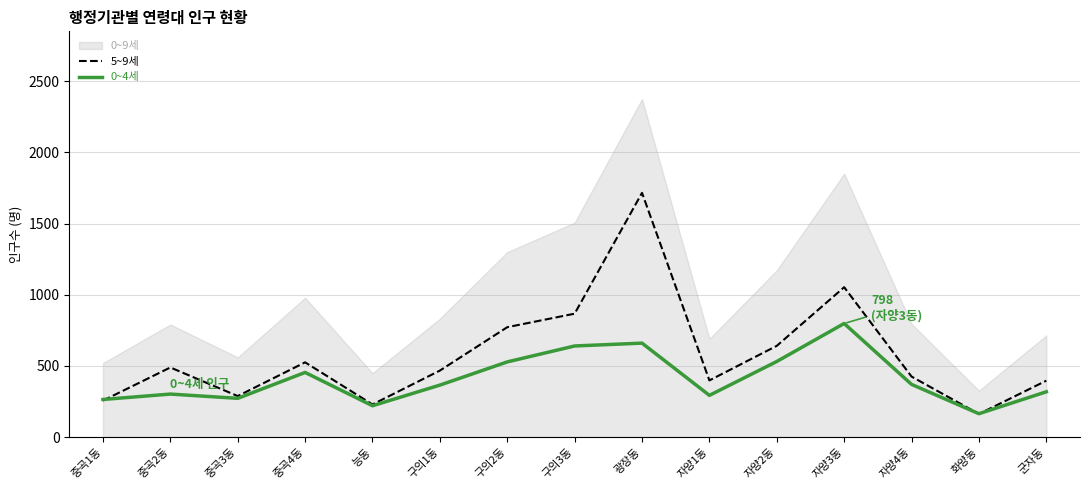

What is the sum of all 5~9세 values?

8684